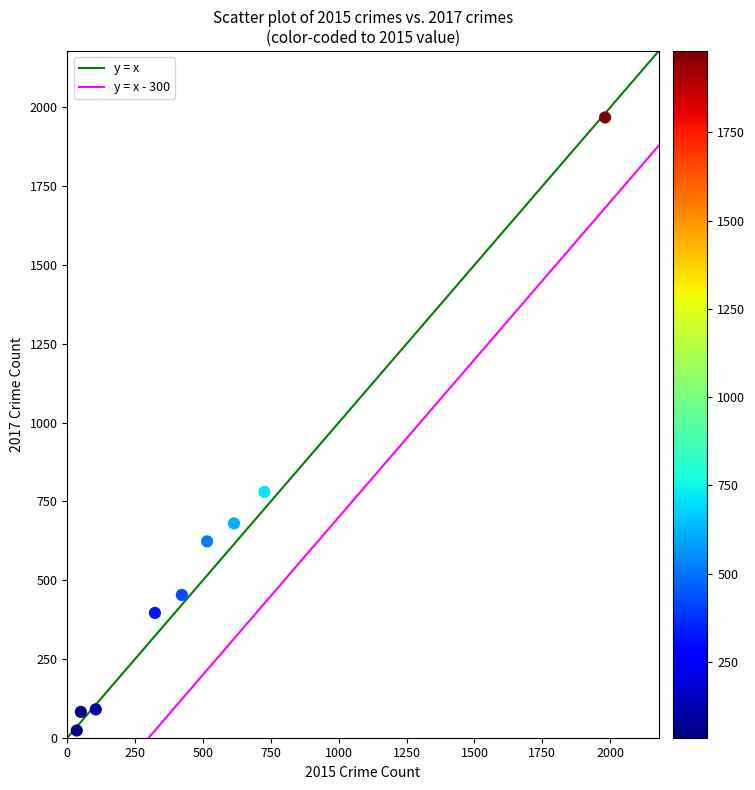

What is the average Y value?

566